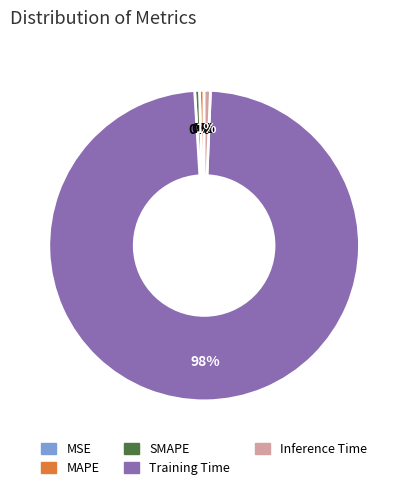

The SMAPE slice represents 7% of the pie. True or false?

False